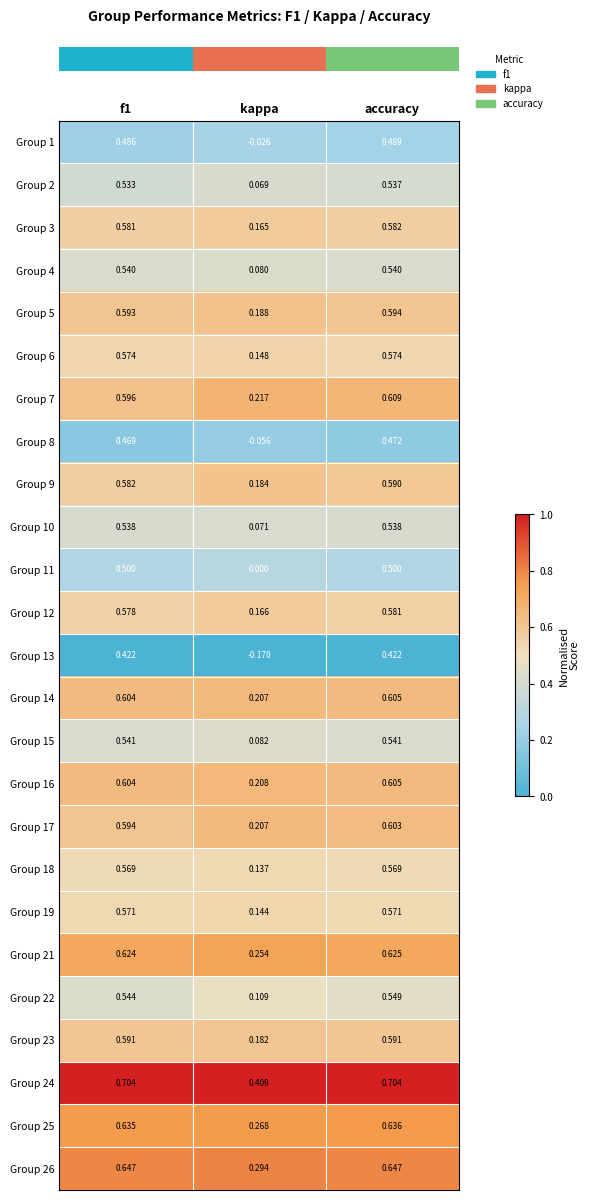

Where is Group 9 nearest to the value 0?

kappa